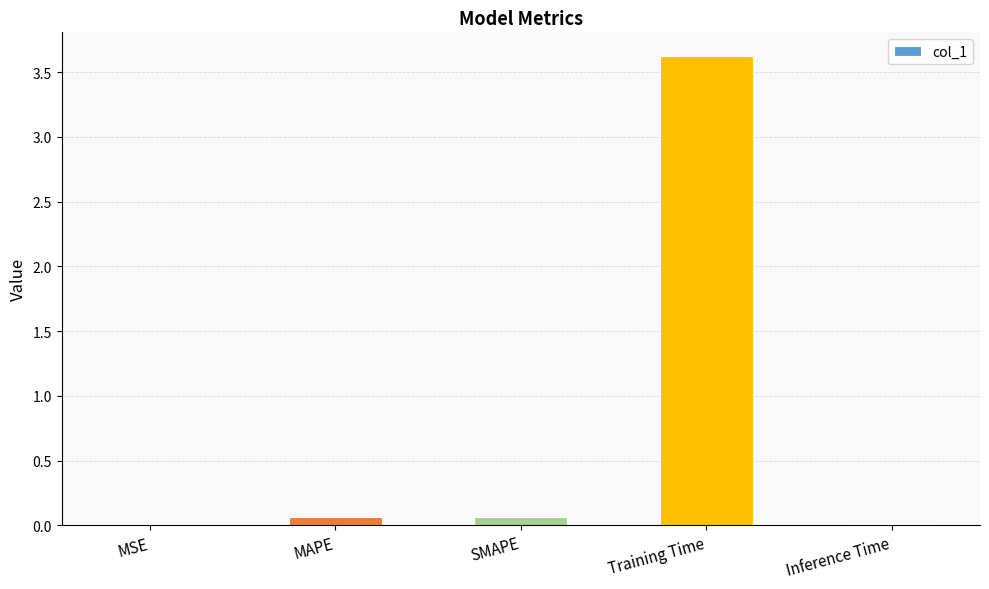

What is the difference between the values at MAPE and Training Time?

3.6